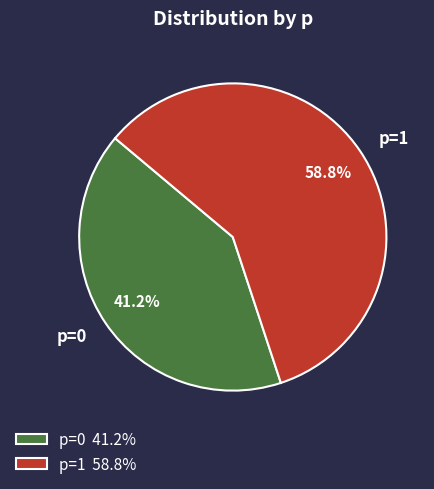

Does p=1 represent more than half of the total?

Yes